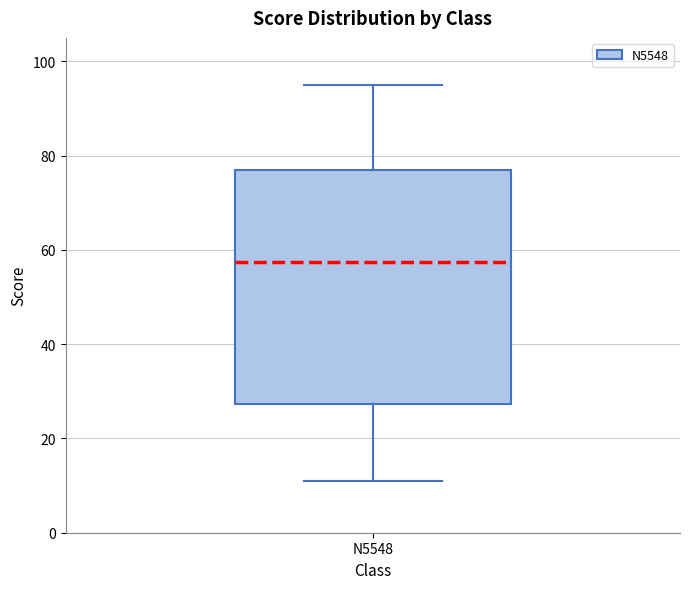

Where does the upper whisker of the box for N5548 end on the y-axis? The values are not printed on the chart, so give them approximately, as read against the axis.

96